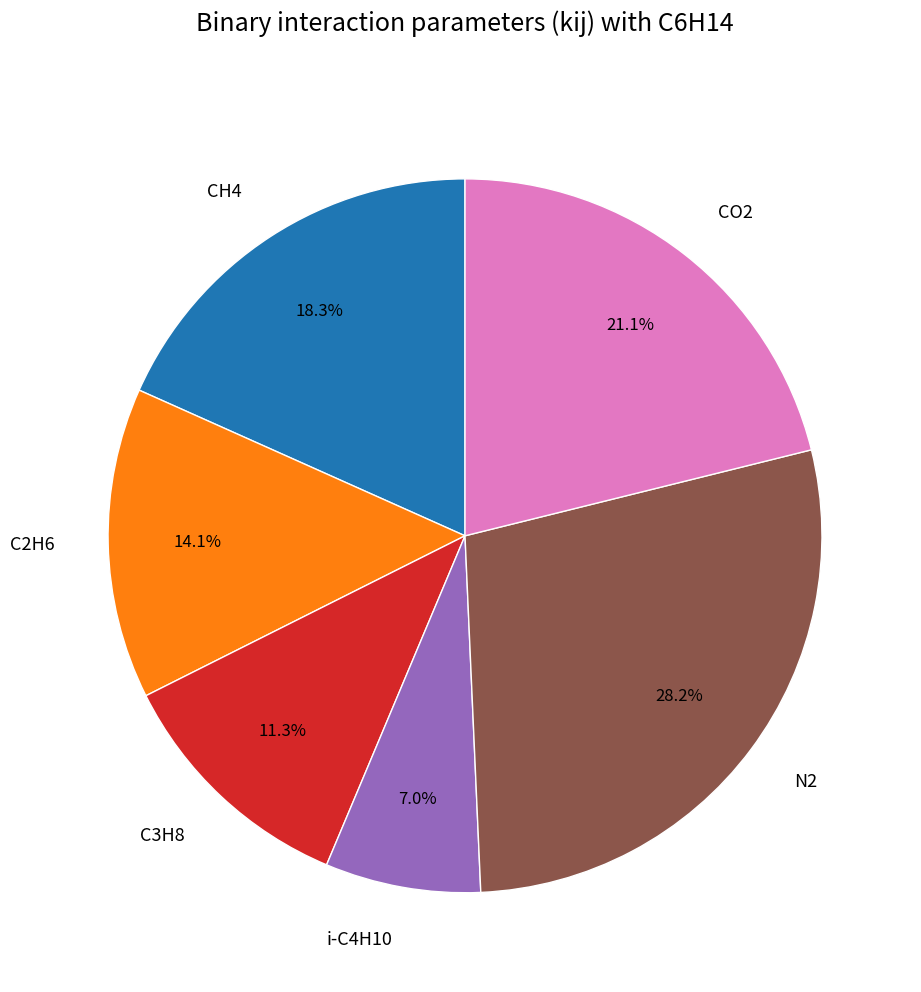

Which category has the smallest portion of the pie?

i-C4H10